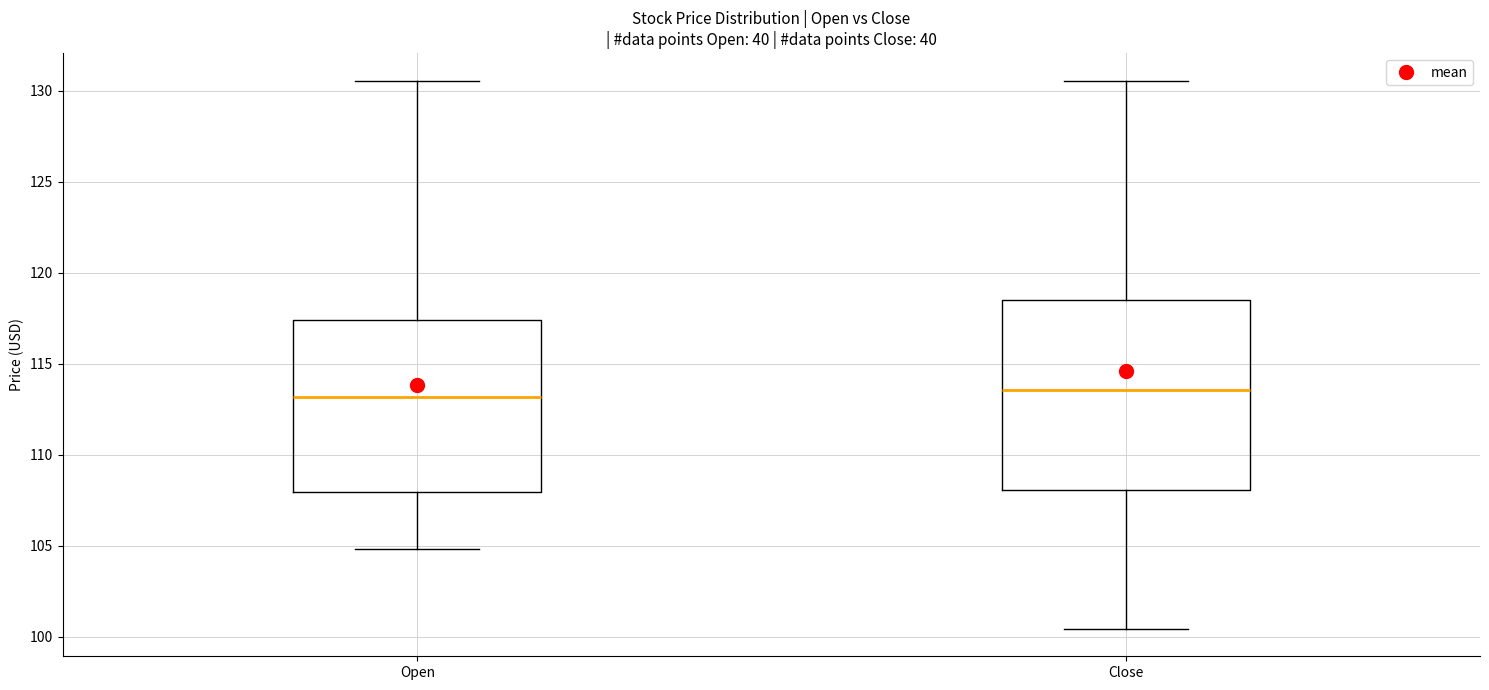

Comparing the boxes themselves (not the whiskers), which one is the tallest?

Close